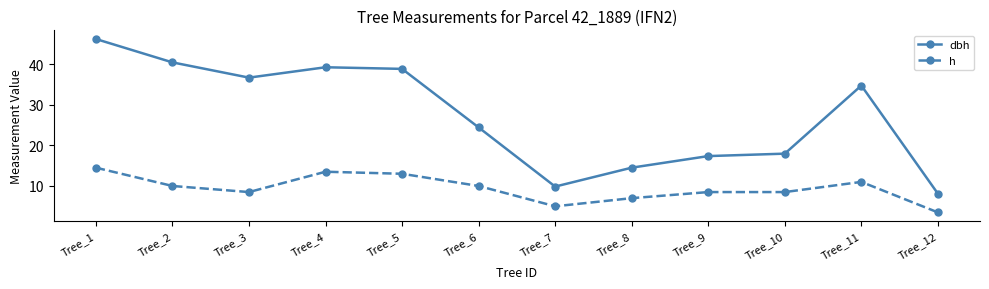

Where is the first local minimum for h?

Tree_3